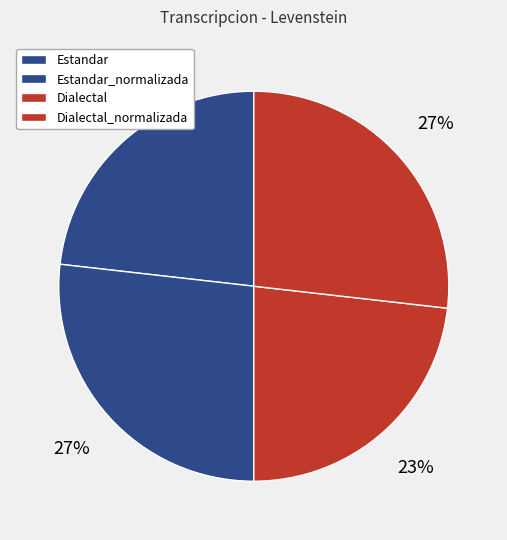

Which slice is the smallest?

Estandar